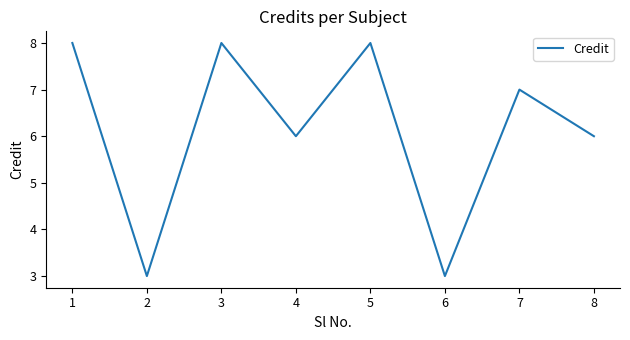

What is the maximum value shown in the chart?

8